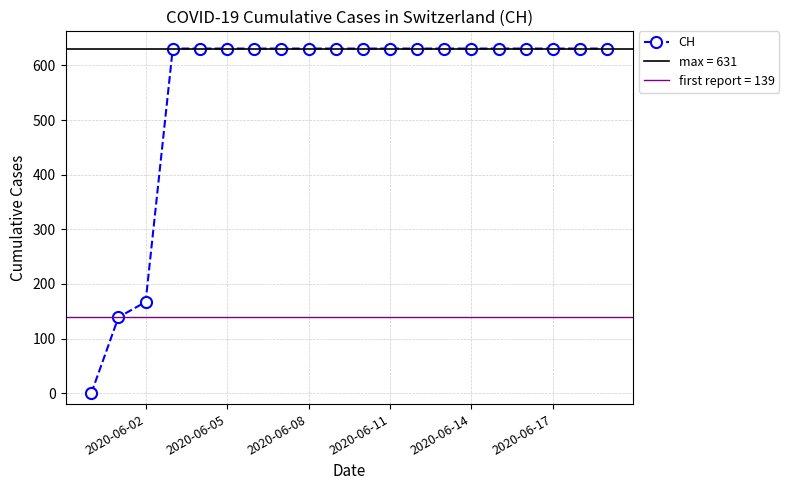

Reading right to left, extract all data points from this chart.

631	631	631	631	631	631	631	631	631	631	631	631	631	631	631	631	631	167	139	0